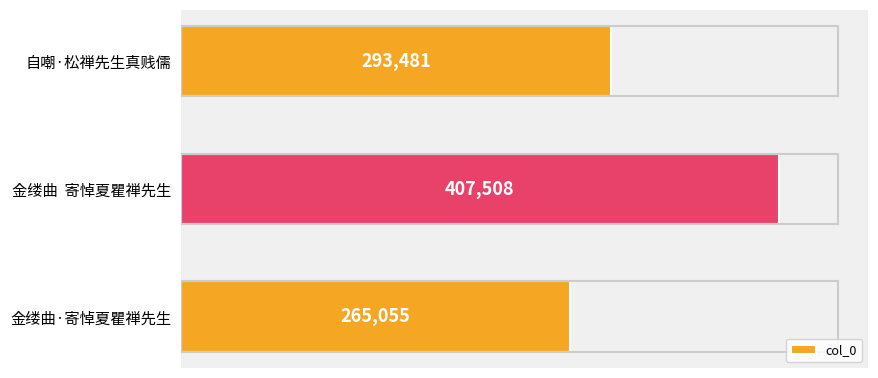

Reading top to bottom, what are all the values shown in this chart?

自嘲·松禅先生真贱儒=293481	金缕曲  寄悼夏瞿禅先生=407508	金缕曲·寄悼夏瞿禅先生=265055